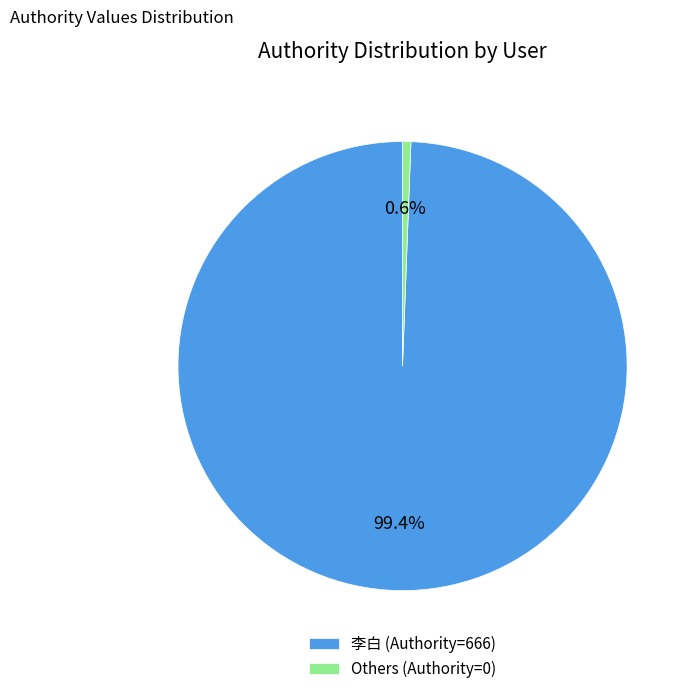

How many segments does this pie chart have?

2